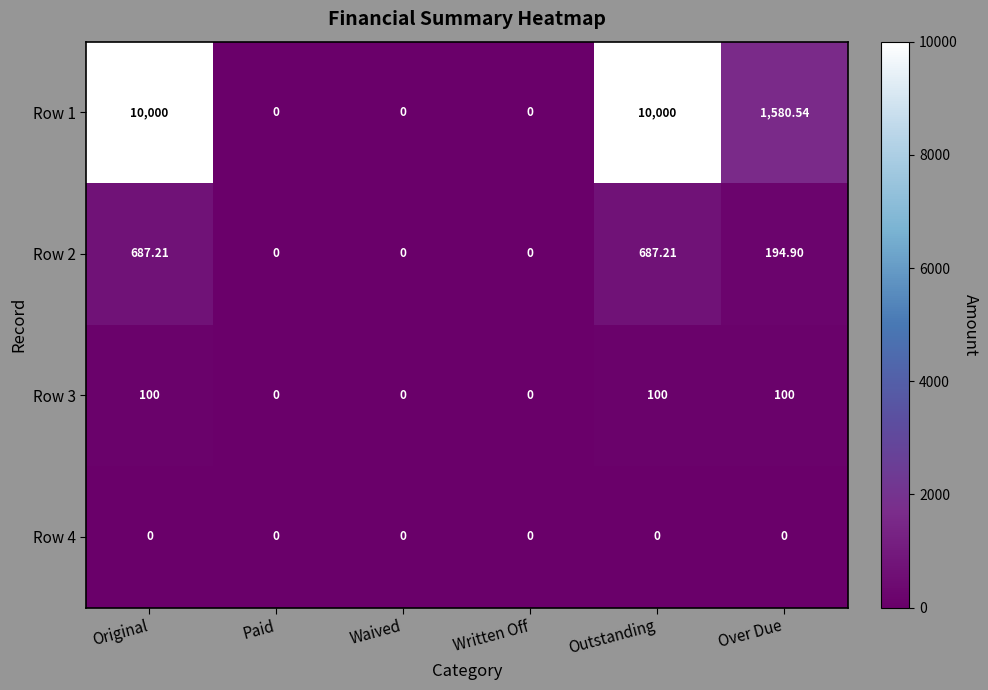

Is the value of Row 1 at Written Off greater than the value of Row 3 at Over Due?

No